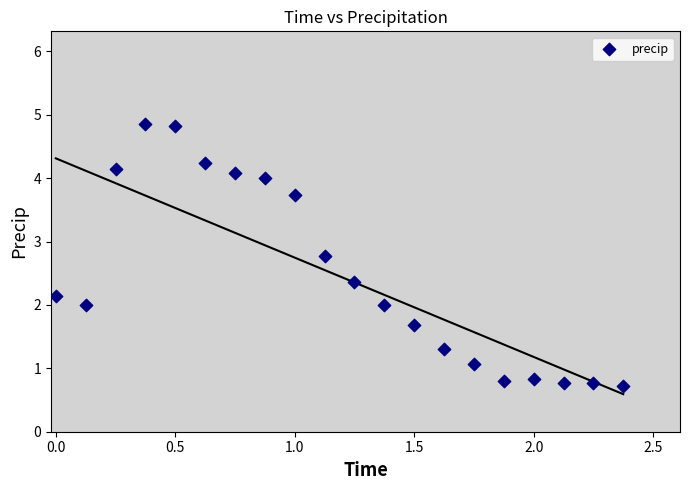

What is the range of Y values (max minus min)?

4.1